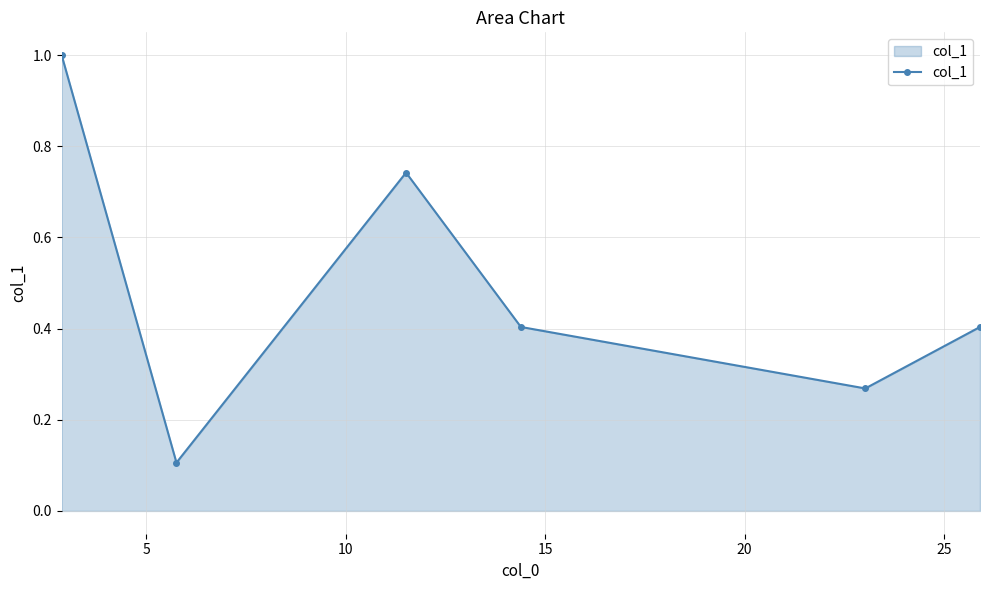

What is the difference between the maximum and minimum values?

0.9